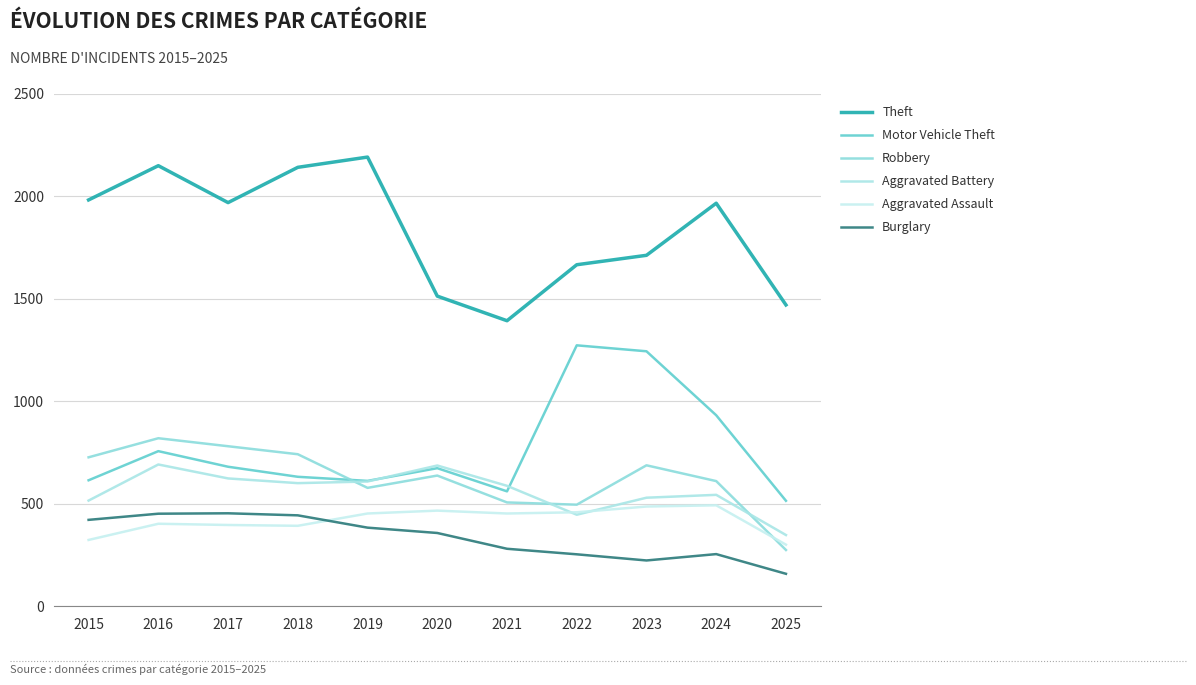

At which category is the sum across all series the highest?

2016